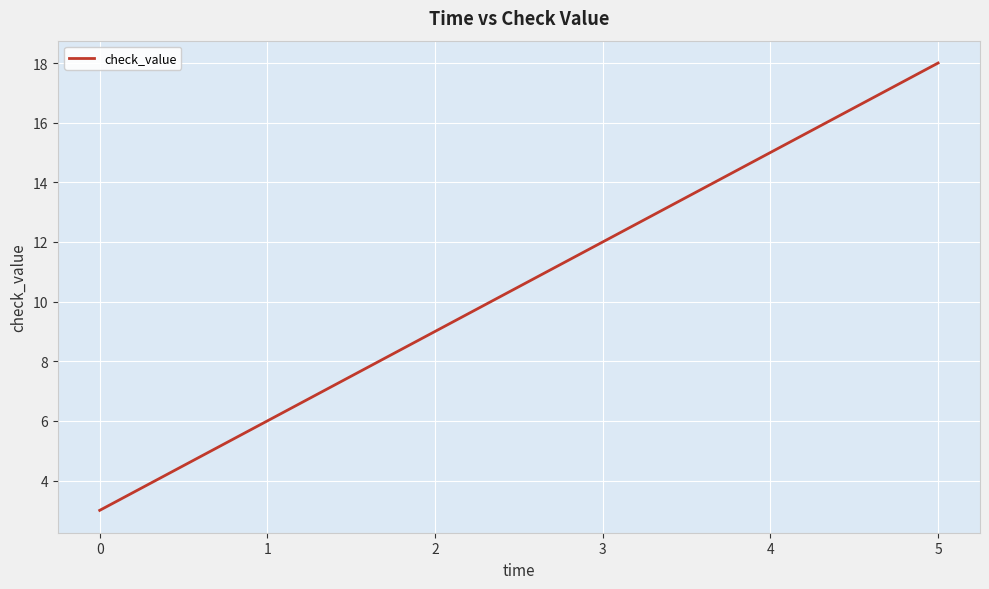

True or false: the data has more than 0 interior local peaks.

False